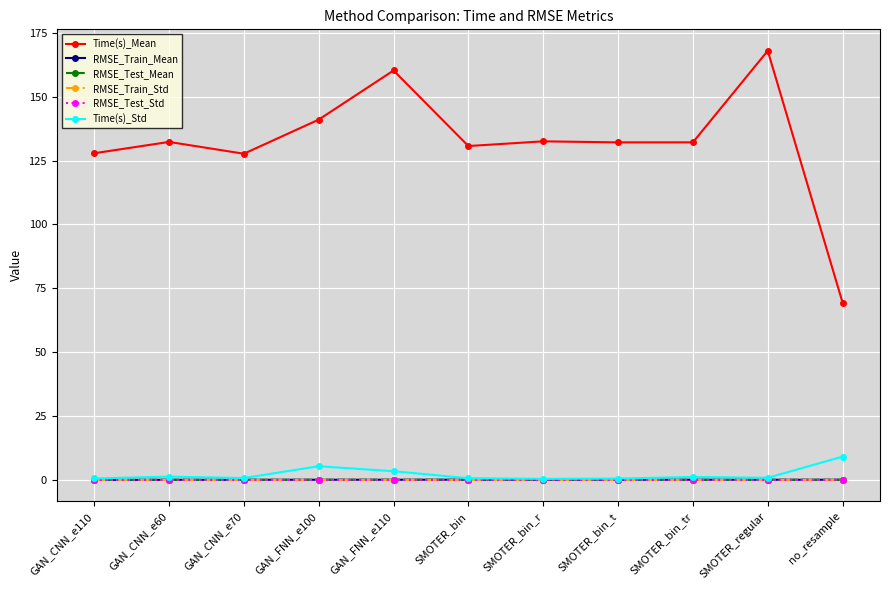

Where is the first local minimum for Time(s)_Mean?

GAN_CNN_e70